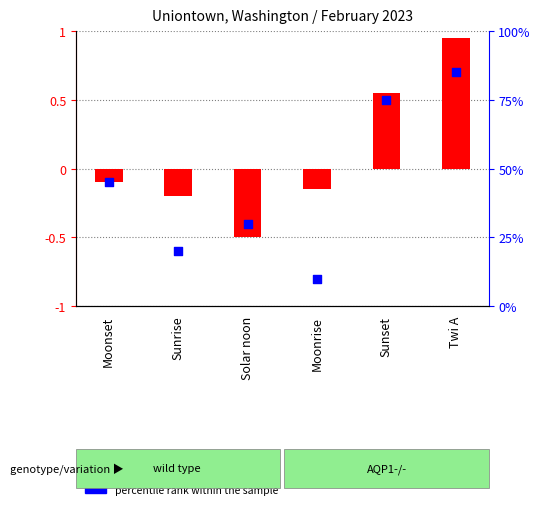

What are all the series names shown in the legend?

log ratio, percentile rank within the sample